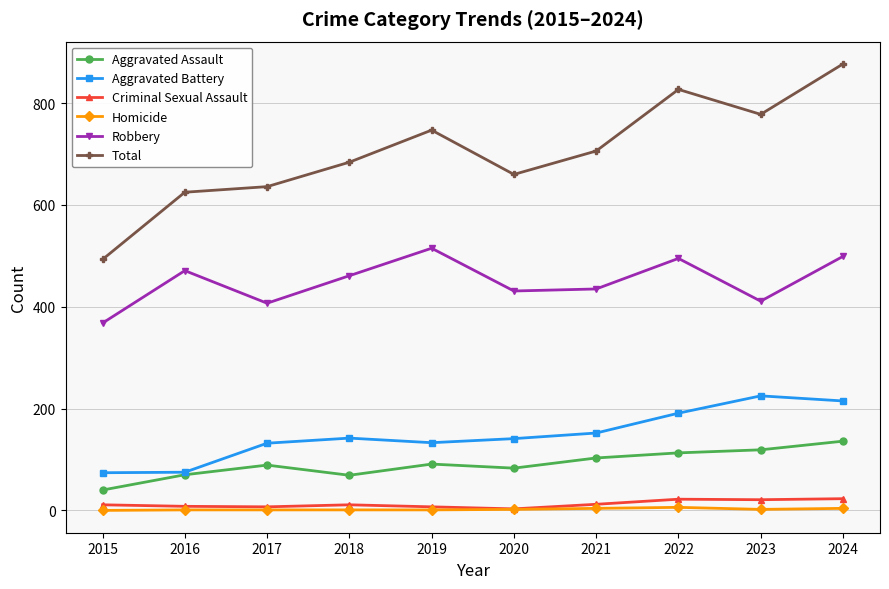

What is the value of the Aggravated Assault point at the 2nd from the left?

70